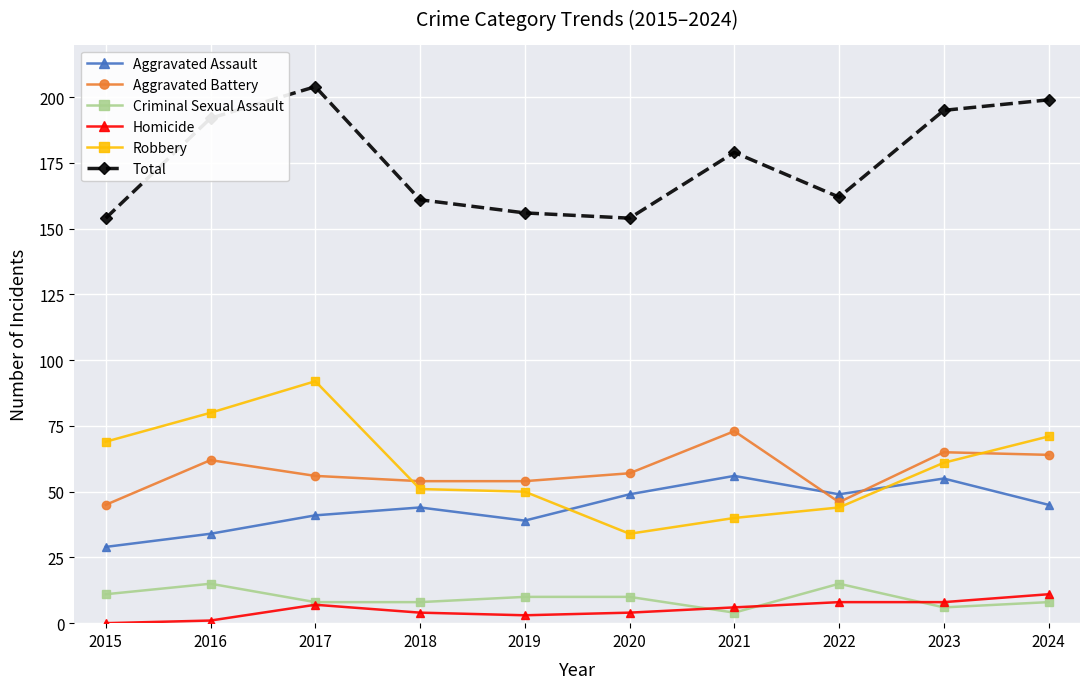

How many lines are shown in the chart?

6